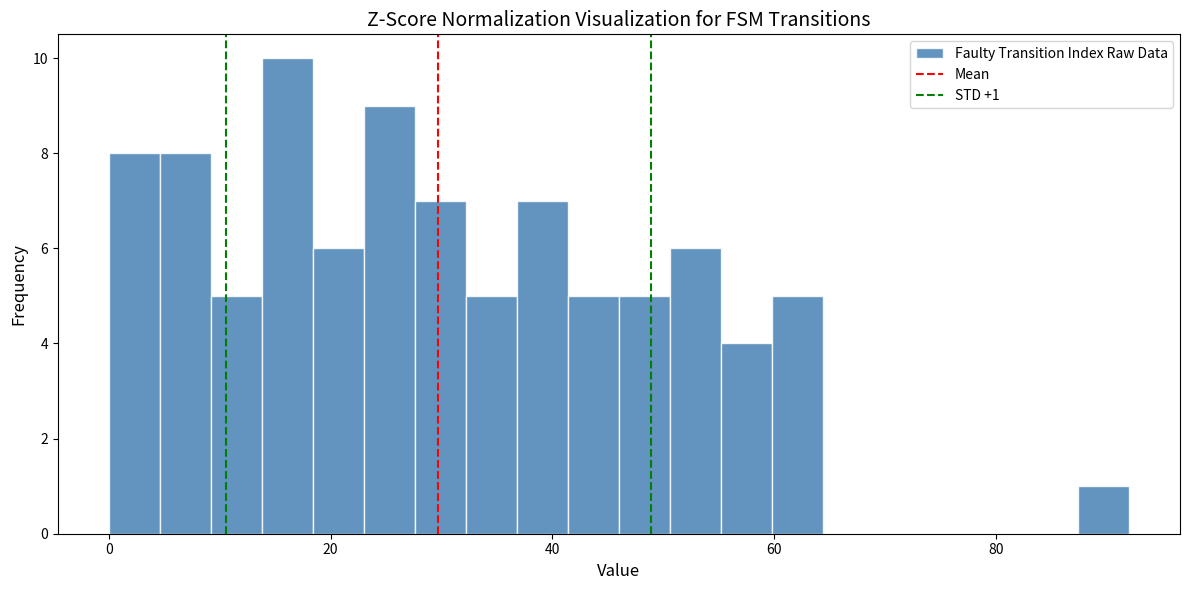

Read against the x-axis, roughly where is the centre of the tallest bar?

16